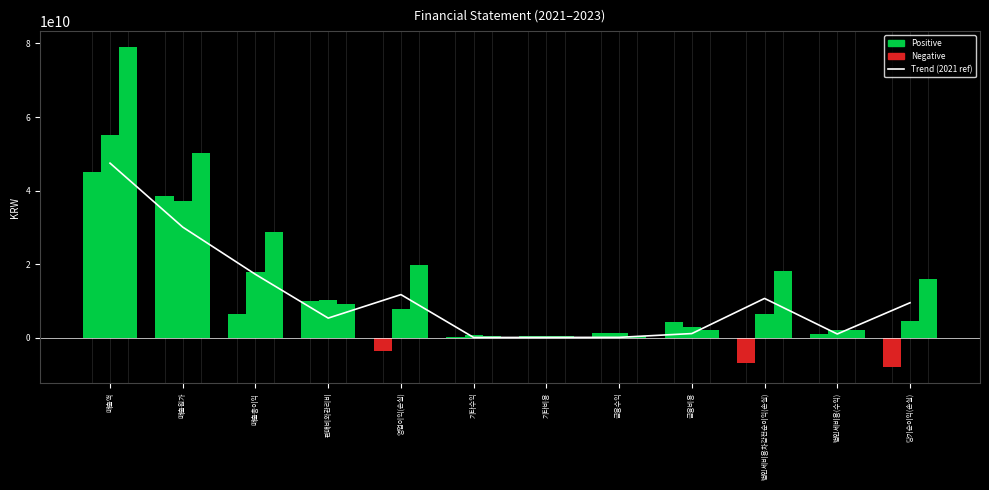

What is the sum of the values at 매출원가 and 당기순이익(손실)?

39532819338.5